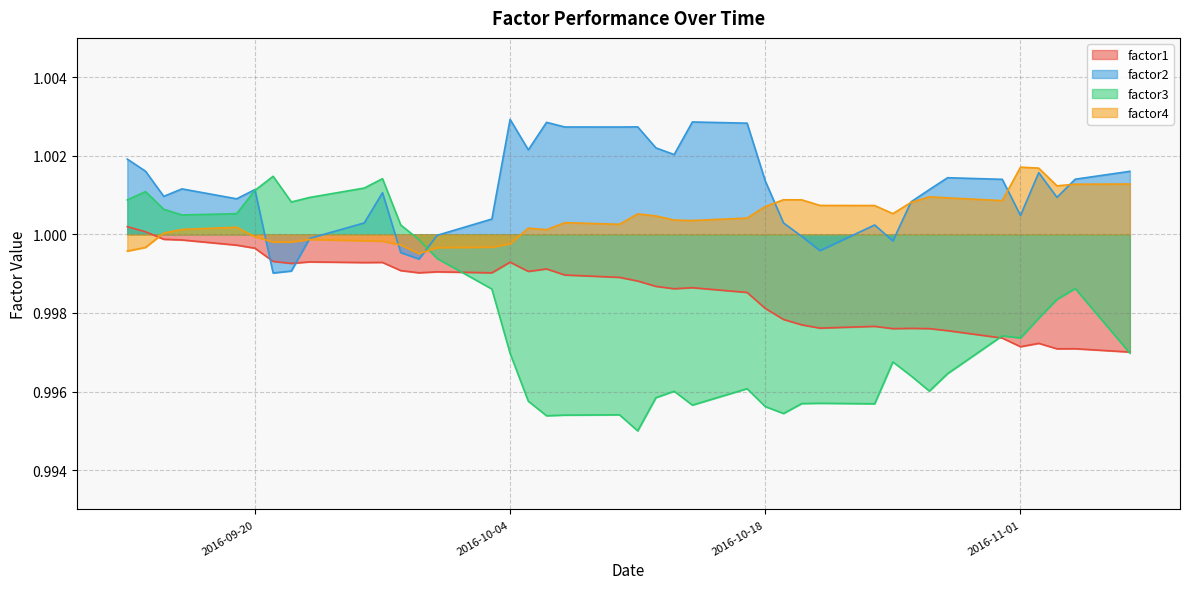

Reading left to right, transcribe all the data shown in this chart.

factor1: 2016-09-13=1.0	2016-09-14=1.0	2016-09-15=1.0	2016-09-16=1.0	2016-09-19=1.0	2016-09-20=1.0	2016-09-21=1.0	2016-09-22=1.0	2016-09-23=1.0	2016-09-26=1.0	2016-09-27=1.0	2016-09-28=1.0	2016-09-29=1.0	2016-09-30=1.0	2016-10-03=1.0	2016-10-04=1.0	2016-10-05=1.0	2016-10-06=1.0	2016-10-07=1.0	2016-10-10=1.0	2016-10-11=1.0	2016-10-12=1.0	2016-10-13=1.0	2016-10-14=1.0	2016-10-17=1.0	2016-10-18=1.0	2016-10-19=1.0	2016-10-20=1.0	2016-10-21=1.0	2016-10-24=1.0	2016-10-25=1.0	2016-10-26=1.0	2016-10-27=1.0	2016-10-28=1.0	2016-10-31=1.0	2016-11-01=1.0	2016-11-02=1.0	2016-11-03=1.0	2016-11-04=1.0	2016-11-07=1.0
factor2: 2016-09-13=1.0	2016-09-14=1.0	2016-09-15=1.0	2016-09-16=1.0	2016-09-19=1.0	2016-09-20=1.0	2016-09-21=1.0	2016-09-22=1.0	2016-09-23=1.0	2016-09-26=1.0	2016-09-27=1.0	2016-09-28=1.0	2016-09-29=1.0	2016-09-30=1.0	2016-10-03=1.0	2016-10-04=1.0	2016-10-05=1.0	2016-10-06=1.0	2016-10-07=1.0	2016-10-10=1.0	2016-10-11=1.0	2016-10-12=1.0	2016-10-13=1.0	2016-10-14=1.0	2016-10-17=1.0	2016-10-18=1.0	2016-10-19=1.0	2016-10-20=1.0	2016-10-21=1.0	2016-10-24=1.0	2016-10-25=1.0	2016-10-26=1.0	2016-10-27=1.0	2016-10-28=1.0	2016-10-31=1.0	2016-11-01=1.0	2016-11-02=1.0	2016-11-03=1.0	2016-11-04=1.0	2016-11-07=1.0
factor3: 2016-09-13=1.0	2016-09-14=1.0	2016-09-15=1.0	2016-09-16=1.0	2016-09-19=1.0	2016-09-20=1.0	2016-09-21=1.0	2016-09-22=1.0	2016-09-23=1.0	2016-09-26=1.0	2016-09-27=1.0	2016-09-28=1.0	2016-09-29=1.0	2016-09-30=1.0	2016-10-03=1.0	2016-10-04=1.0	2016-10-05=1.0	2016-10-06=1.0	2016-10-07=1.0	2016-10-10=1.0	2016-10-11=1.0	2016-10-12=1.0	2016-10-13=1.0	2016-10-14=1.0	2016-10-17=1.0	2016-10-18=1.0	2016-10-19=1.0	2016-10-20=1.0	2016-10-21=1.0	2016-10-24=1.0	2016-10-25=1.0	2016-10-26=1.0	2016-10-27=1.0	2016-10-28=1.0	2016-10-31=1.0	2016-11-01=1.0	2016-11-02=1.0	2016-11-03=1.0	2016-11-04=1.0	2016-11-07=1.0
factor4: 2016-09-13=1.0	2016-09-14=1.0	2016-09-15=1.0	2016-09-16=1.0	2016-09-19=1.0	2016-09-20=1.0	2016-09-21=1.0	2016-09-22=1.0	2016-09-23=1.0	2016-09-26=1.0	2016-09-27=1.0	2016-09-28=1.0	2016-09-29=1.0	2016-09-30=1.0	2016-10-03=1.0	2016-10-04=1.0	2016-10-05=1.0	2016-10-06=1.0	2016-10-07=1.0	2016-10-10=1.0	2016-10-11=1.0	2016-10-12=1.0	2016-10-13=1.0	2016-10-14=1.0	2016-10-17=1.0	2016-10-18=1.0	2016-10-19=1.0	2016-10-20=1.0	2016-10-21=1.0	2016-10-24=1.0	2016-10-25=1.0	2016-10-26=1.0	2016-10-27=1.0	2016-10-28=1.0	2016-10-31=1.0	2016-11-01=1.0	2016-11-02=1.0	2016-11-03=1.0	2016-11-04=1.0	2016-11-07=1.0